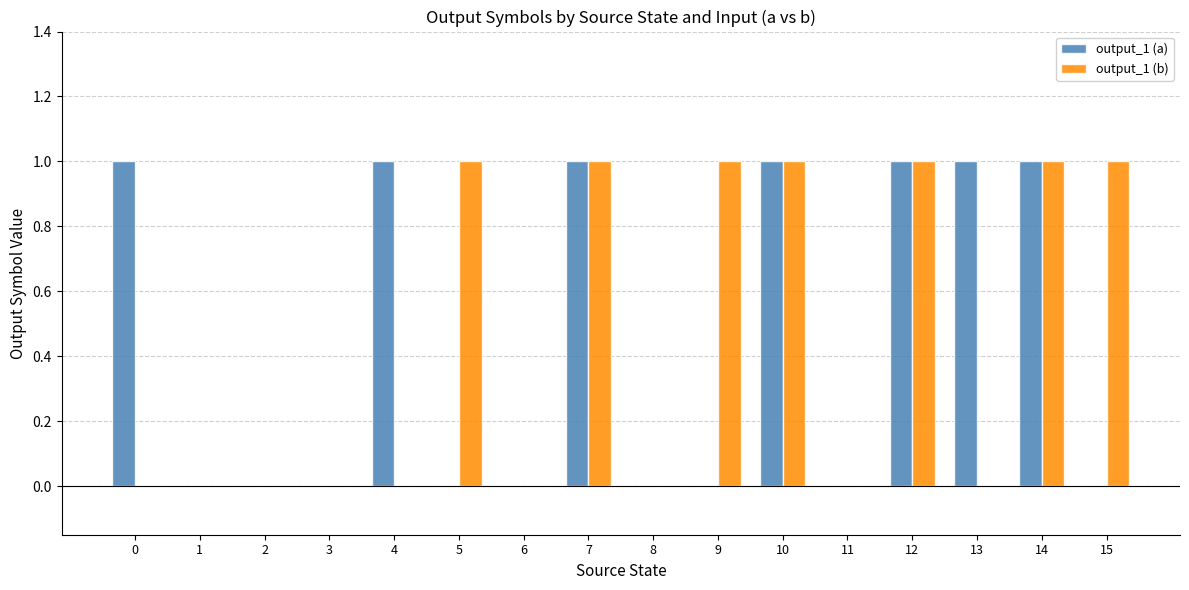

The output_1 (b) series shows 0 at 14. True or false?

False